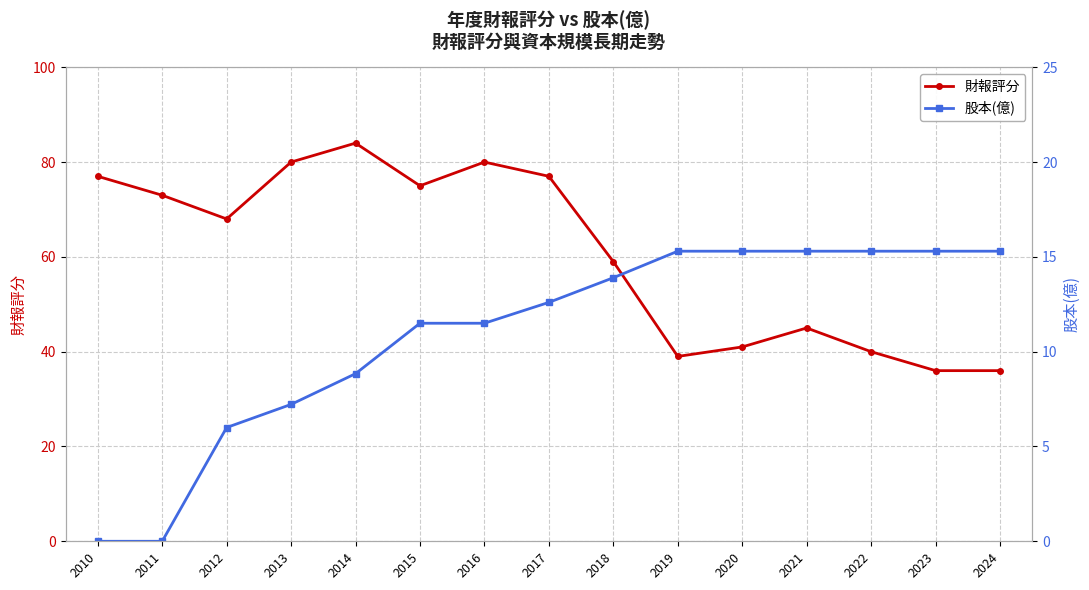

What is the difference between the 股本(億) values at 2010 and 2018?

13.9